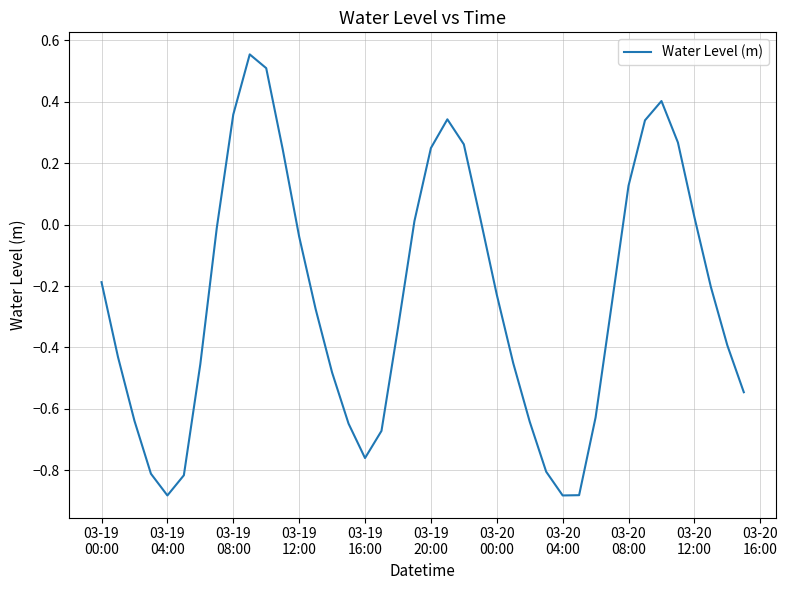

What is the difference between the maximum and minimum values?

1.4